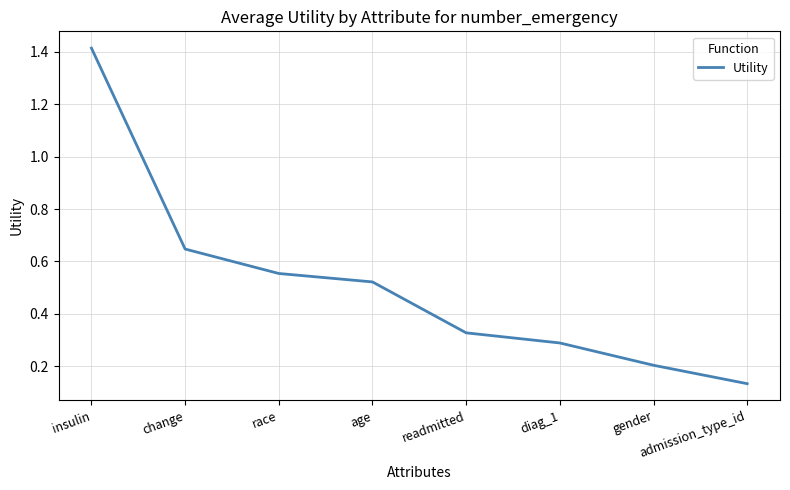

How many values are between 0 and 1?

7